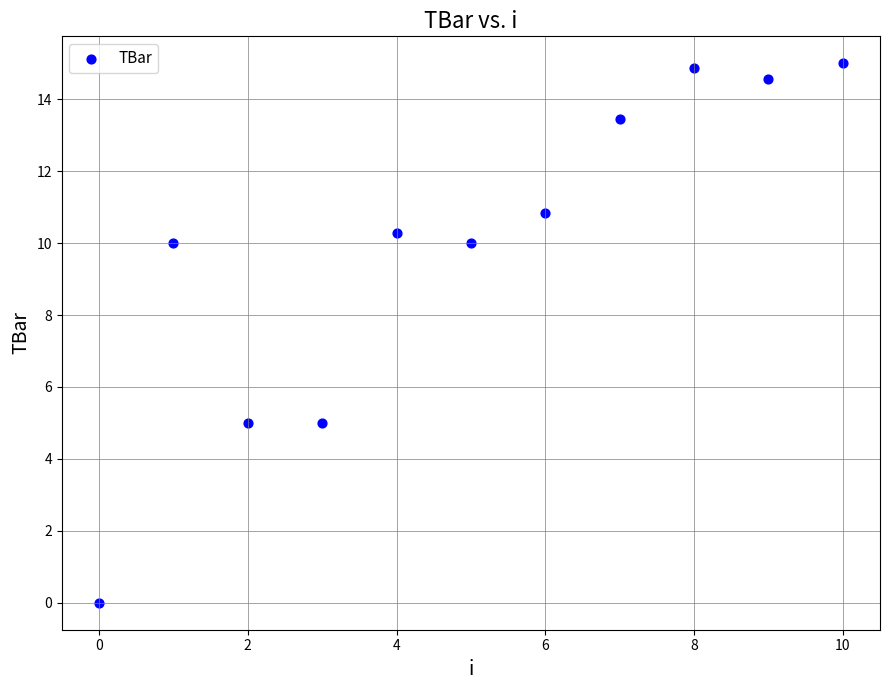

What is the average Y value?

9.9